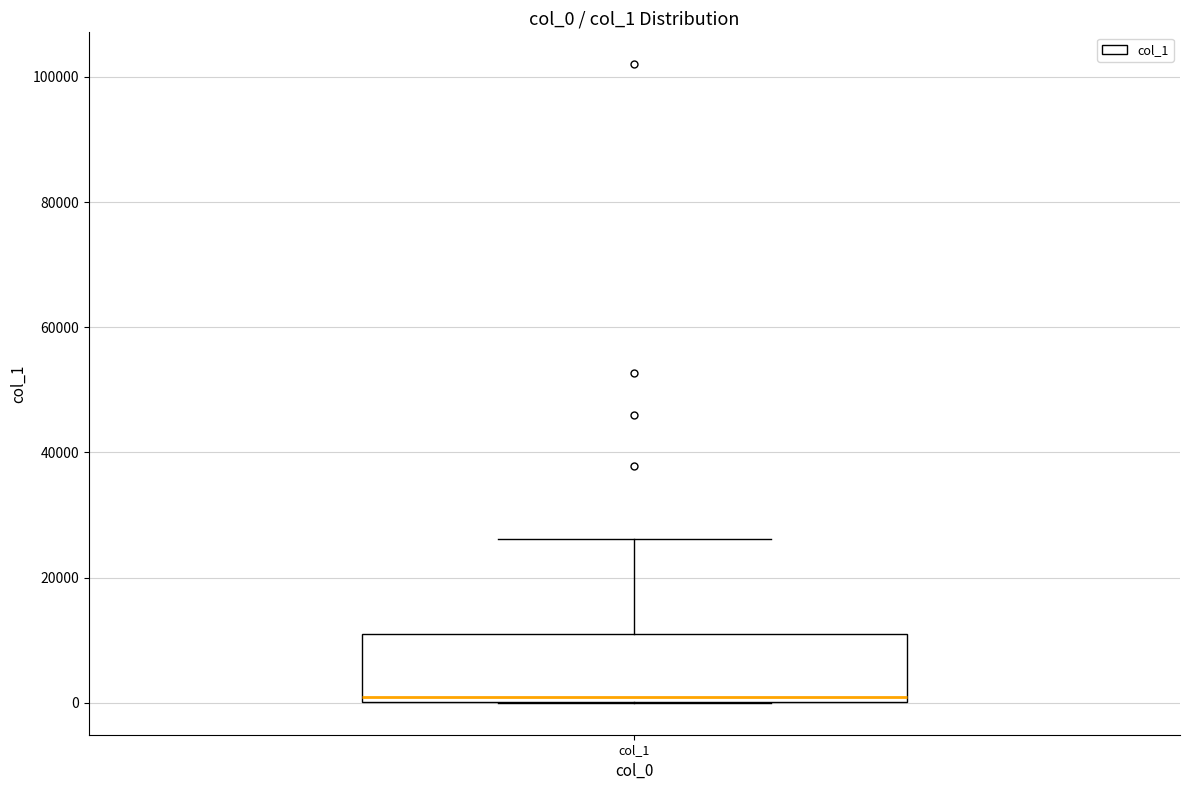

Read this box plot against the y-axis: the position of the median line, the range covered by the box, and the ends of both whiskers. The values are not printed on the chart, so give them approximately, as read against the axis.

median 0 (just above the box's lower edge), box 0 to 10000, whiskers 0 to 26000